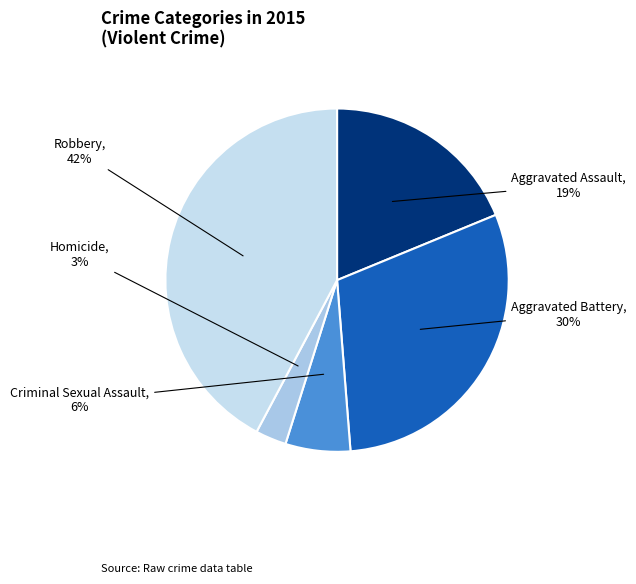

How many slices are in this pie chart?

5